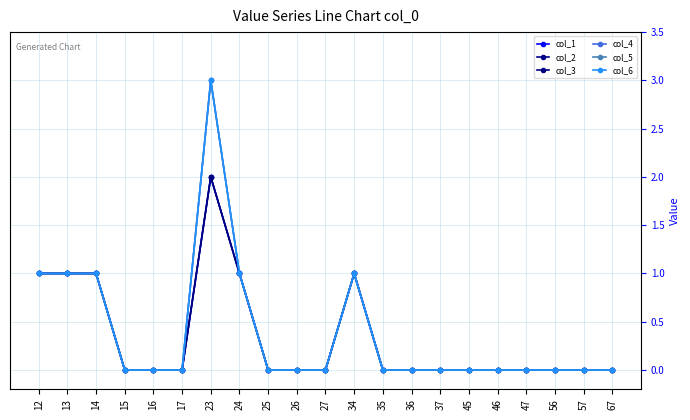

Is this an area chart (filled region under the line)?

No